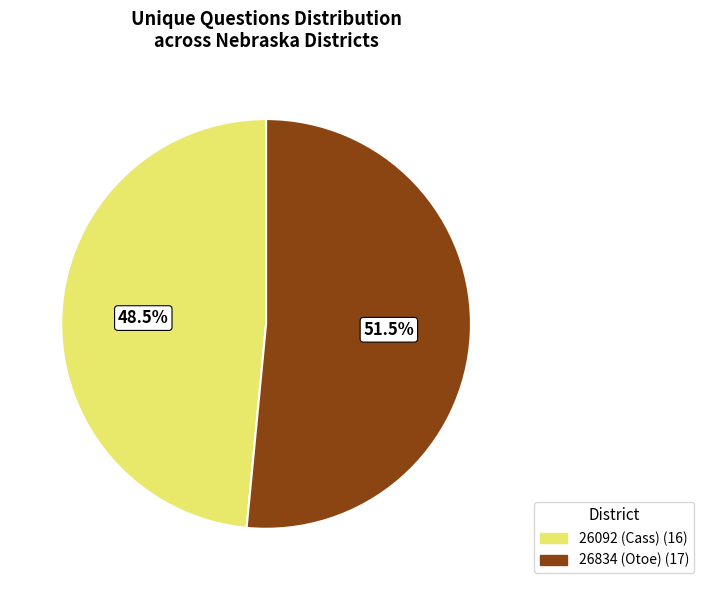

Is there a majority slice in this chart?

Yes